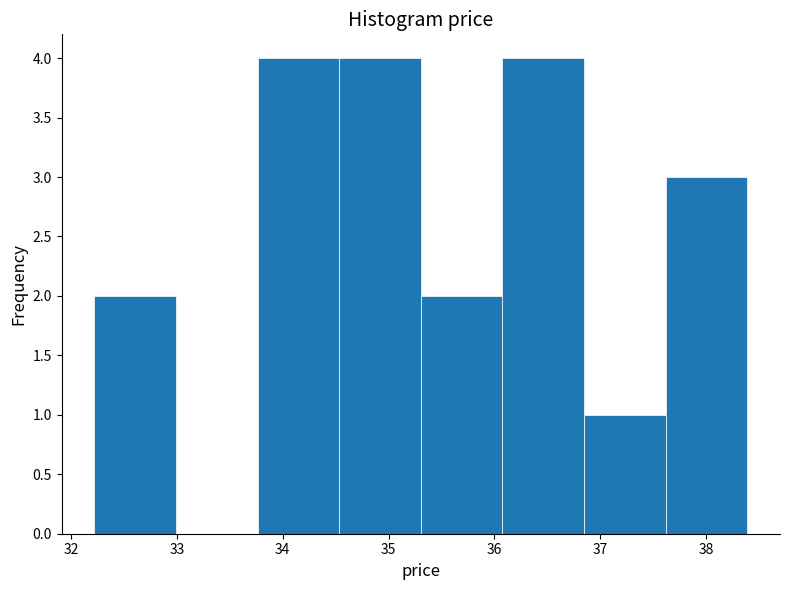

How tall is the bar that spans 33.8 to 34.5 on the x-axis? Neither the bar edges nor the heights are printed on the chart, so give them approximately, as read against the axes.

4